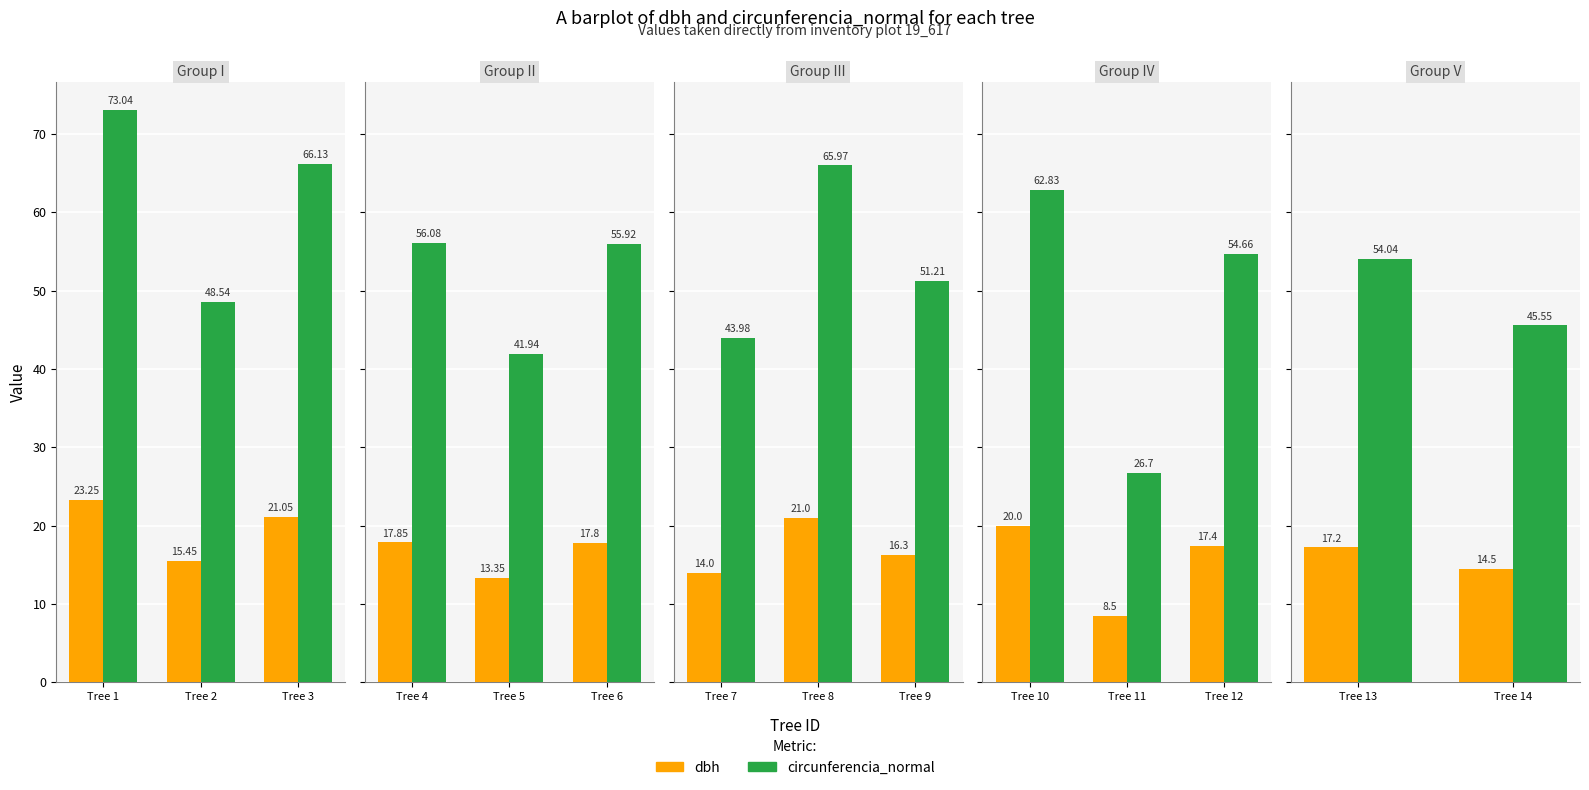

Which series has the largest range (max minus min)?

circunferencia_normal